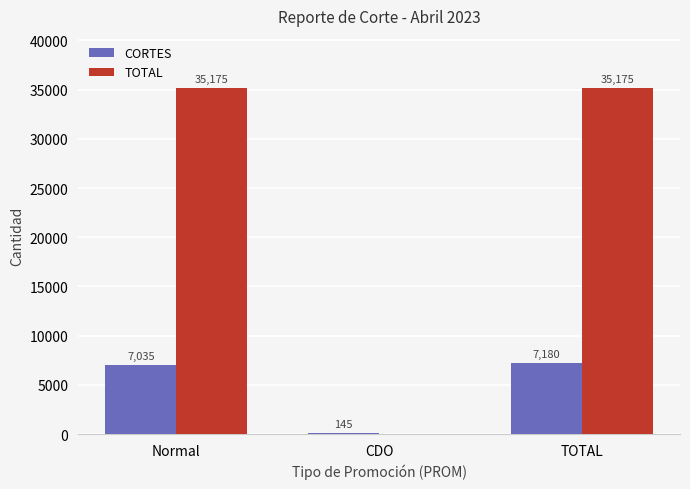

The TOTAL series shows 54184 at Normal. True or false?

False